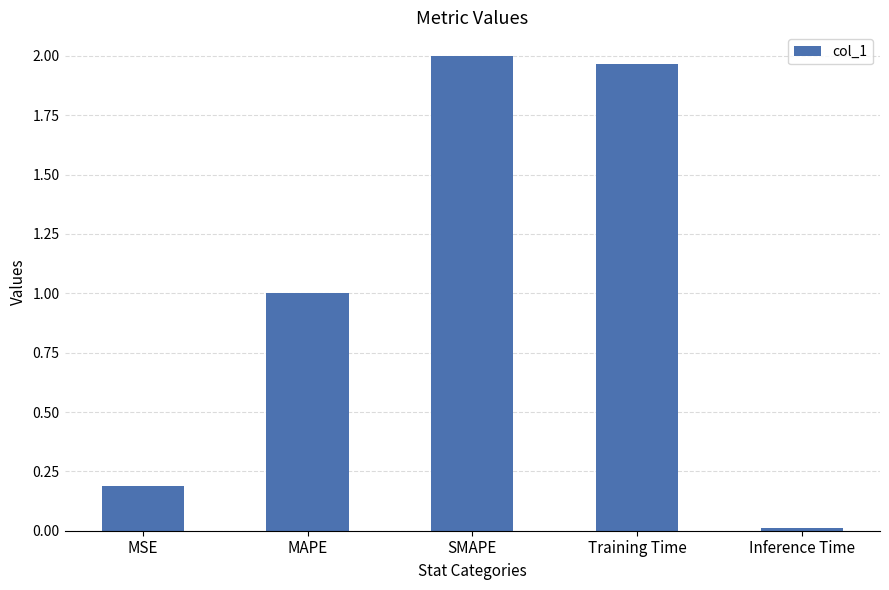

Rank the categories by value from highest to lowest.

SMAPE, Training Time, MAPE, MSE, Inference Time